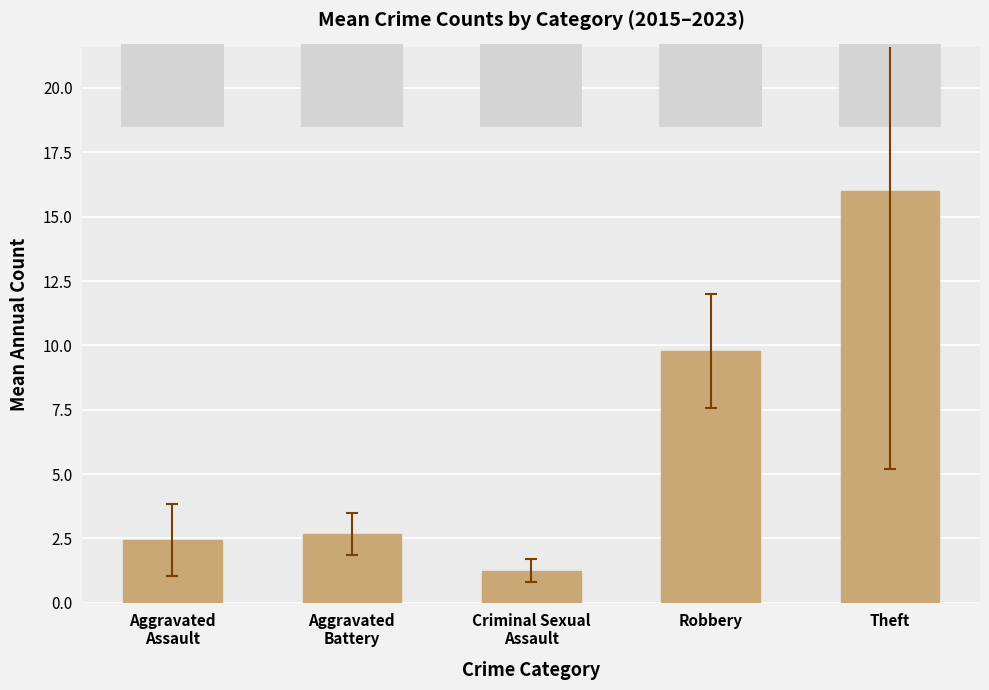

What is the change in value from Robbery to Theft?

+6.2